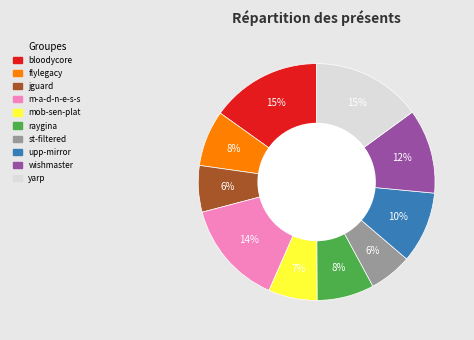

Does any single category account for the majority?

No